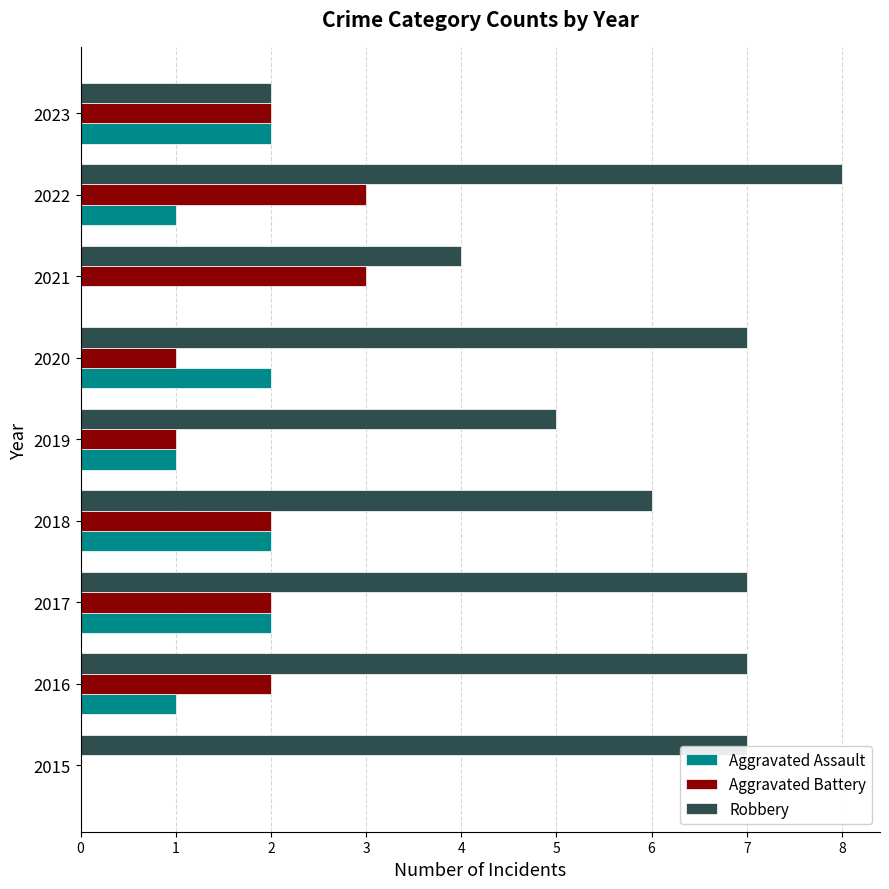

At which category is the sum across all series the highest?

2022